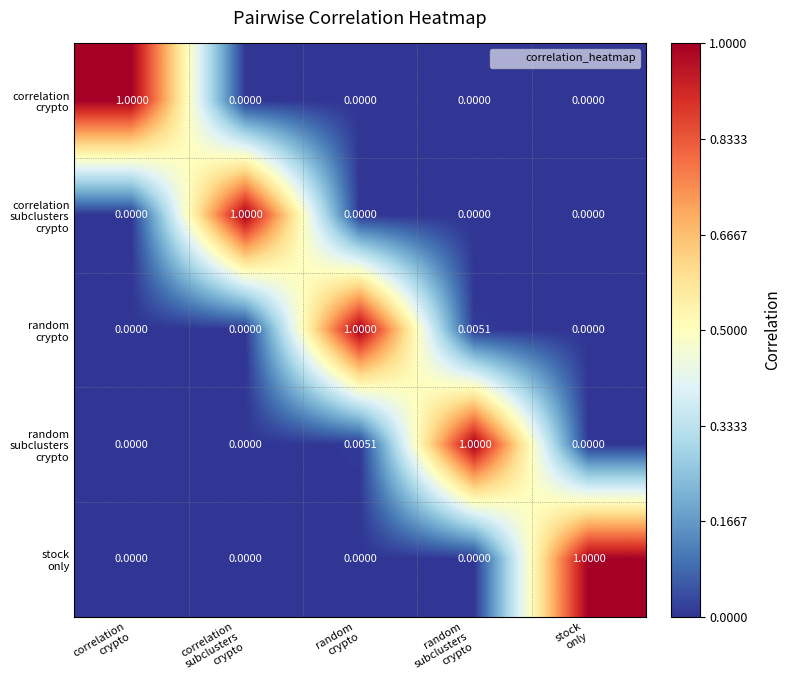

Which has a higher value, random
crypto or random
subclusters
crypto?

random
crypto